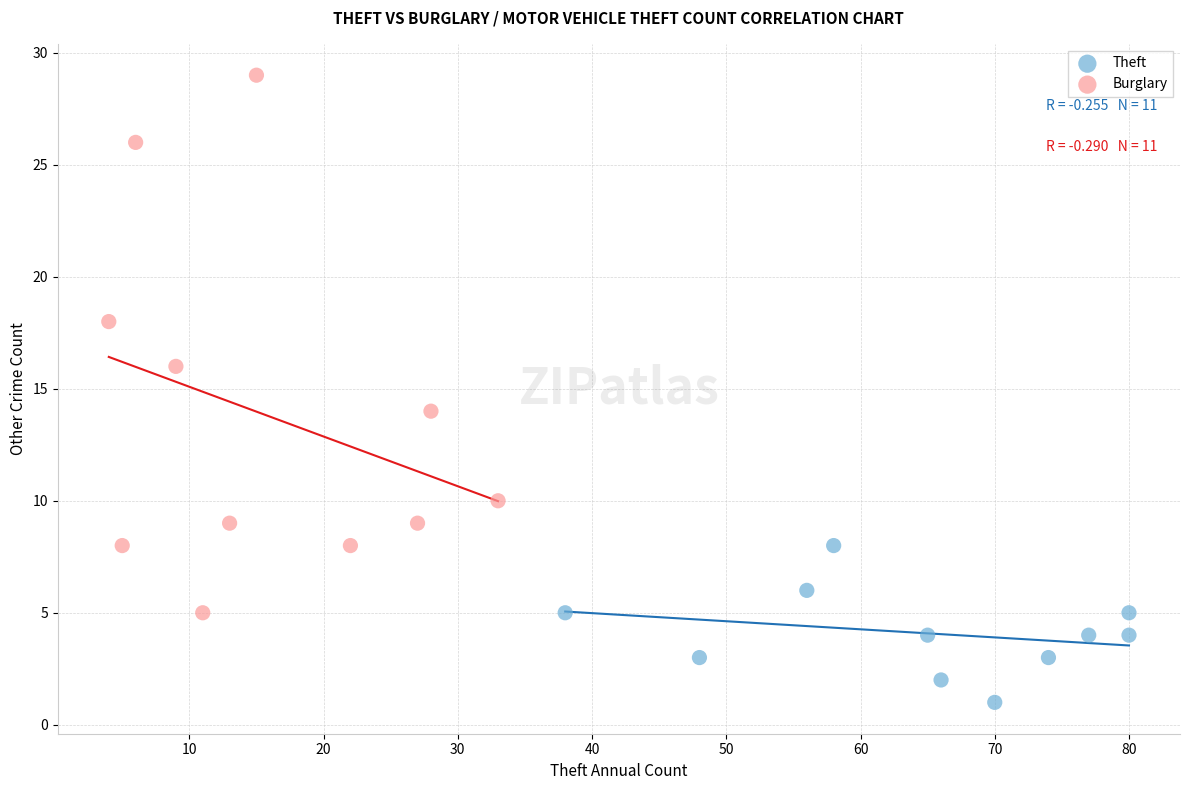

Which series contains the highest Y value?

Burglary